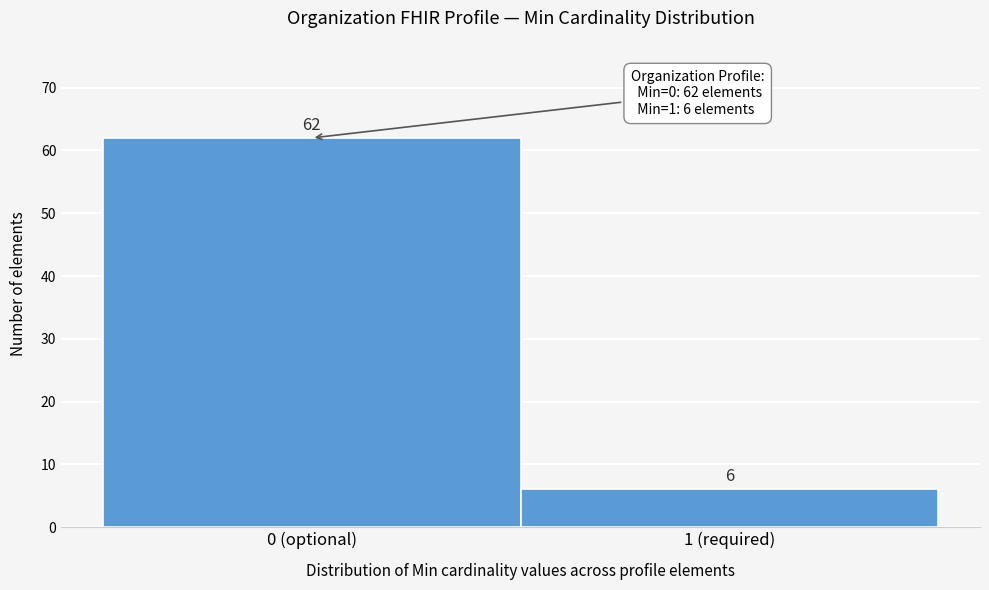

Reading left to right, list all the values displayed in this chart.

0 (optional)=62	1 (required)=6